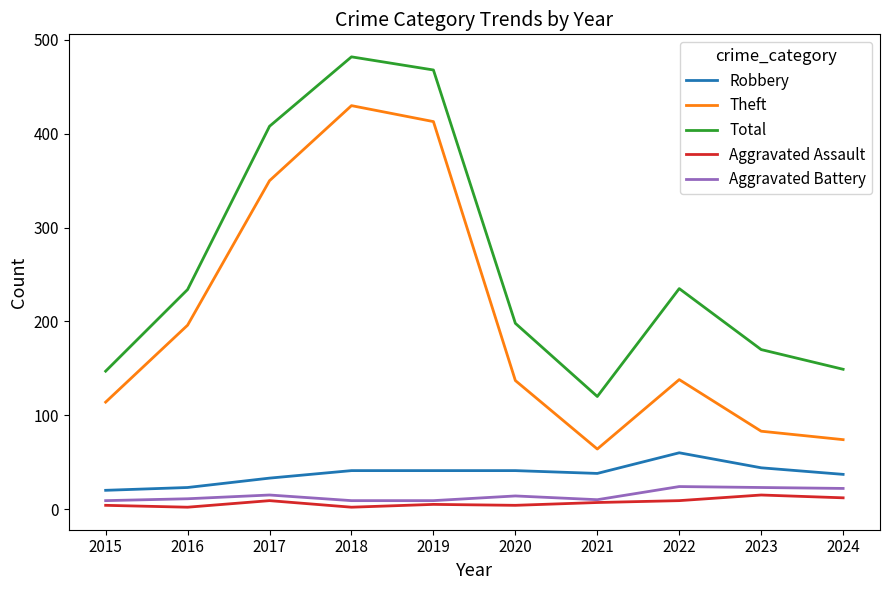

At which category does the chart reach its peak across all series?

2018